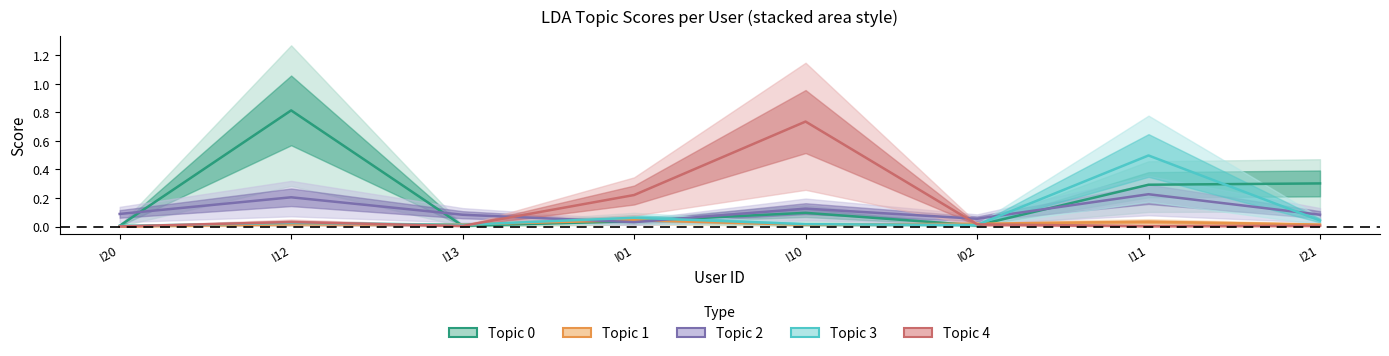

Reading left to right, list all the values displayed in this chart.

Topic 0: 0.0	0.8	0.0	0.0	0.1	0.0	0.3	0.3
Topic 1: 0.0	0.0	0.0	0.0	0.0	0.0	0.0	0.0
Topic 2: 0.1	0.2	0.1	0.0	0.1	0.1	0.2	0.1
Topic 3: 0.0	0.0	0.0	0.1	0.0	0.0	0.5	0.0
Topic 4: 0.0	0.0	0.0	0.2	0.7	0.0	0.0	0.0